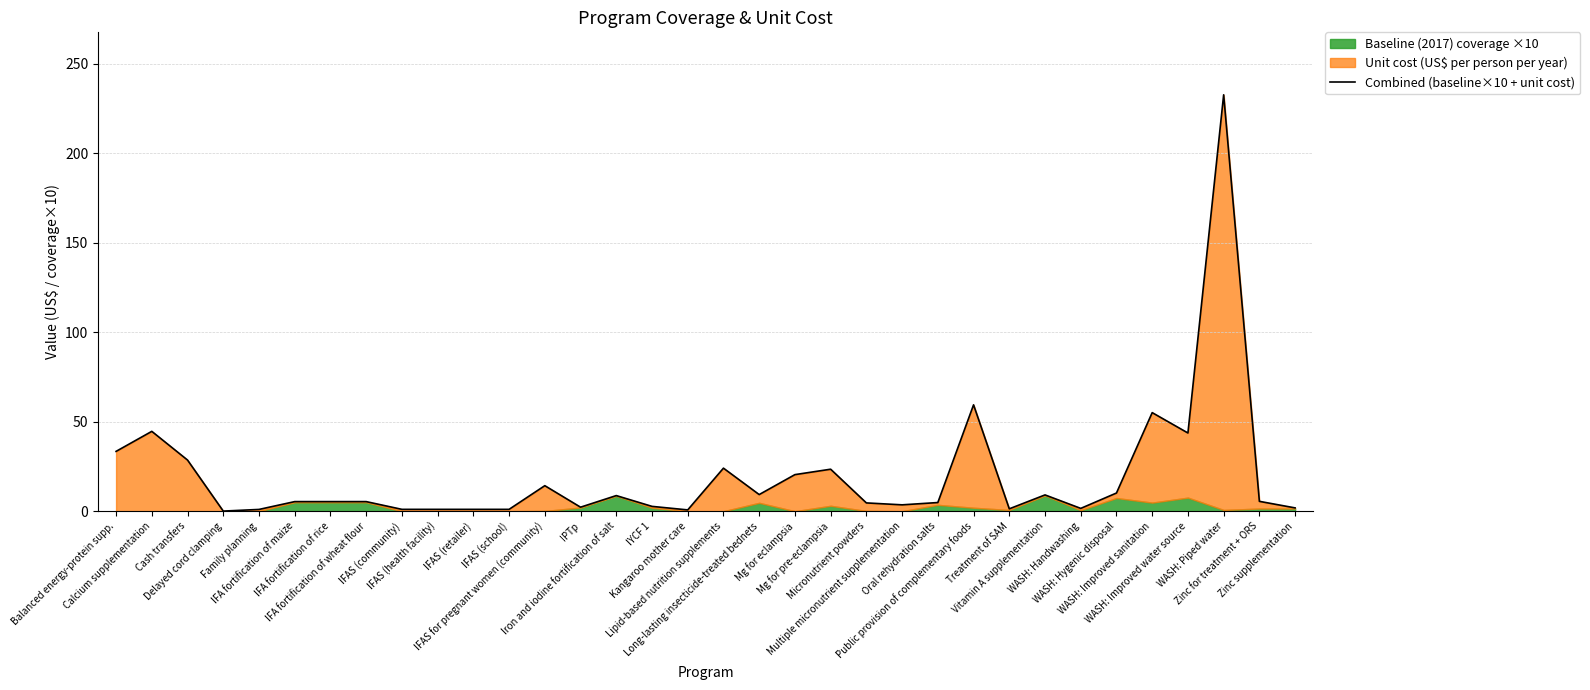

Rank the categories by value from lowest to highest.

Delayed cord clamping, Kangaroo mother care, Family planning, IFAS (community), IFAS (health facility), IFAS (retailer), IFAS (school), Treatment of SAM, WASH: Handwashing, Zinc supplementation, IPTp, IYCF 1, Multiple micronutrient supplementation, Micronutrient powders, Oral rehydration salts, IFA fortification of maize, IFA fortification of rice, IFA fortification of wheat flour, Zinc for treatment + ORS, Iron and iodine fortification of salt, Vitamin A supplementation, Long-lasting insecticide-treated bednets, WASH: Hygenic disposal, IFAS for pregnant women (community), Mg for eclampsia, Mg for pre-eclampsia, Lipid-based nutrition supplements, Cash transfers, Balanced energy-protein supp., WASH: Improved water source, Calcium supplementation, WASH: Improved sanitation, Public provision of complementary foods, WASH: Piped water